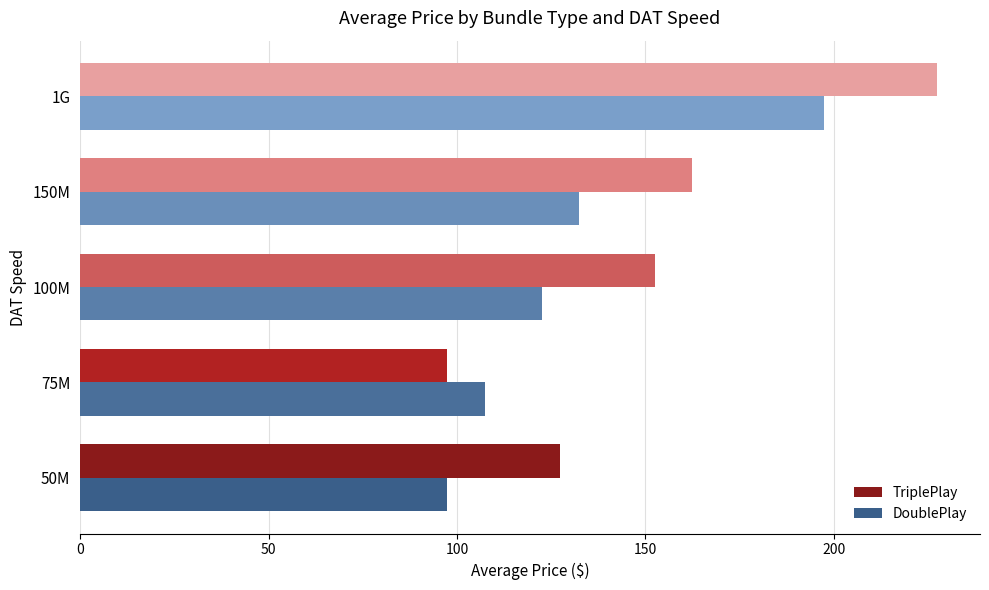

What is the sum of all TriplePlay values?

767.4